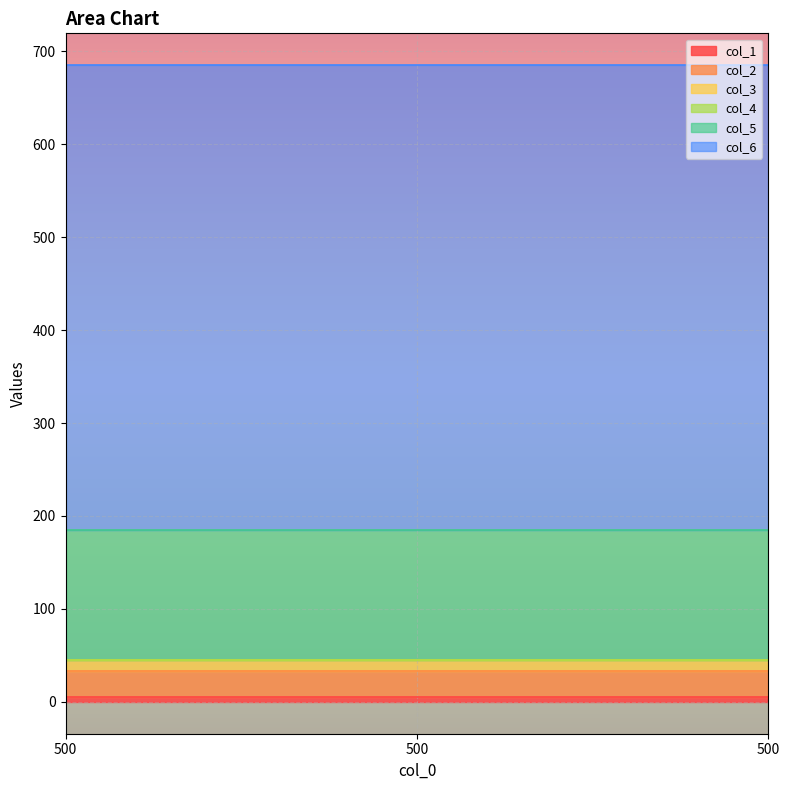

What is the total value across all series at 500?

685